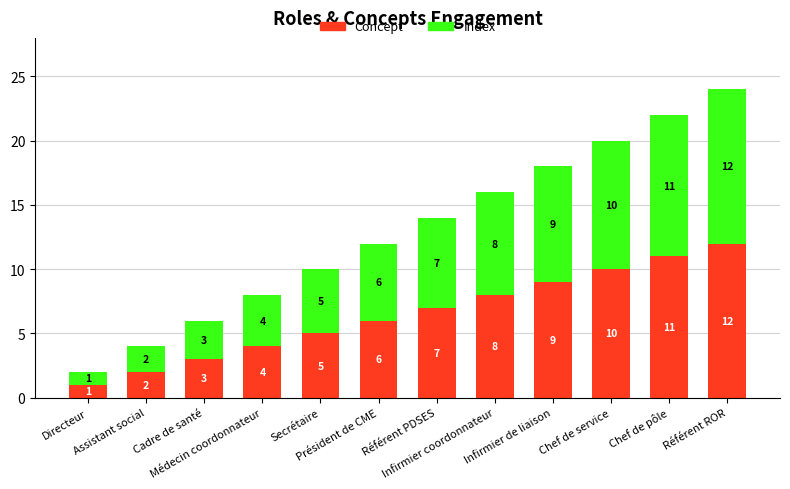

How many data points does each series have?

12